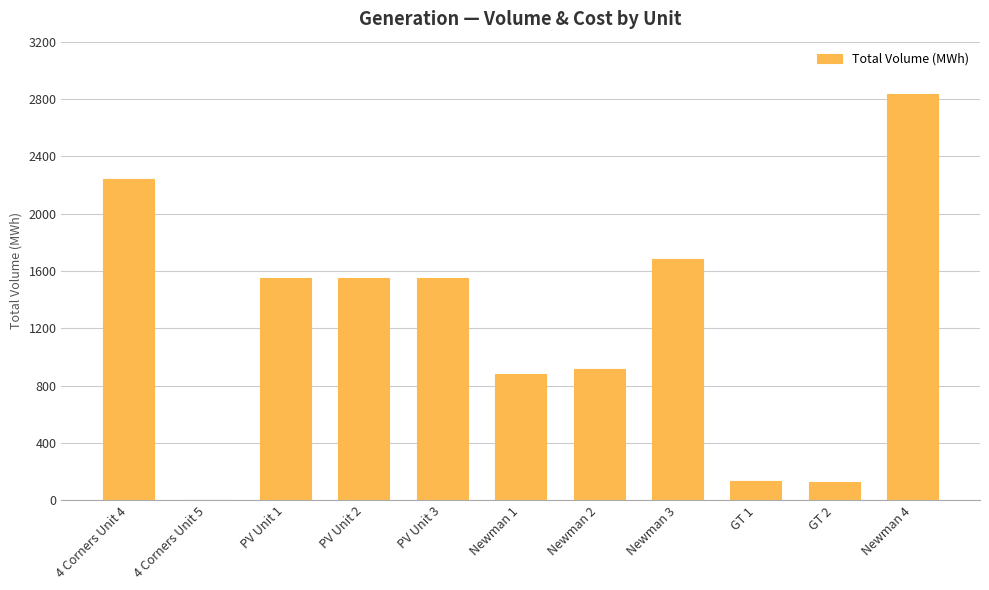

Does the chart contain stacked bars?

No